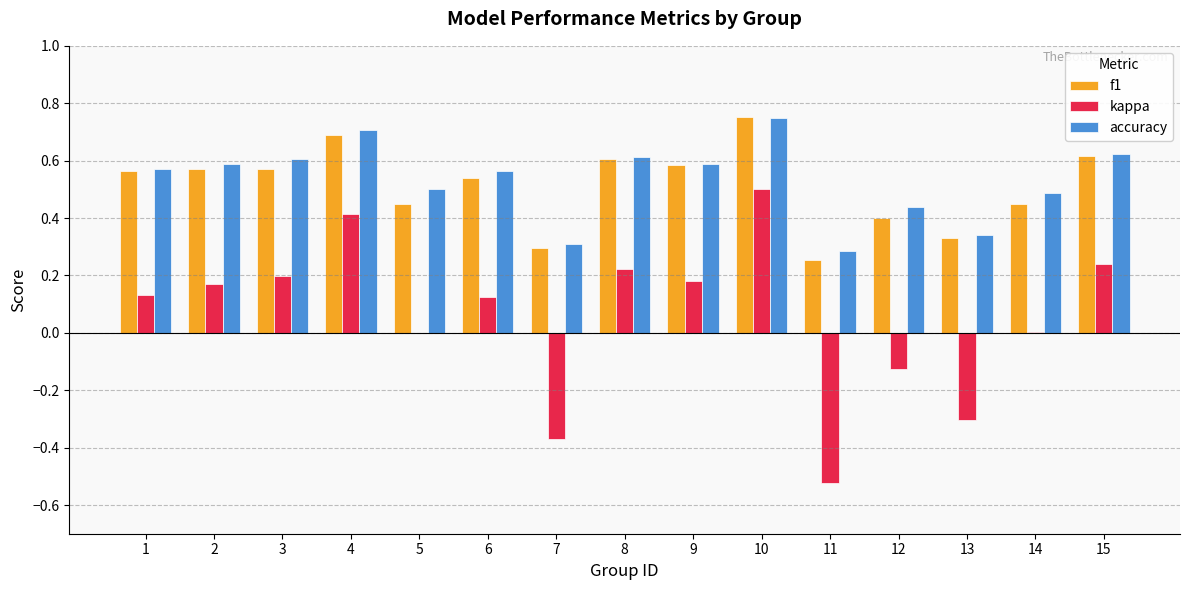

Between 8 and 13, which series saw the biggest shift?

kappa